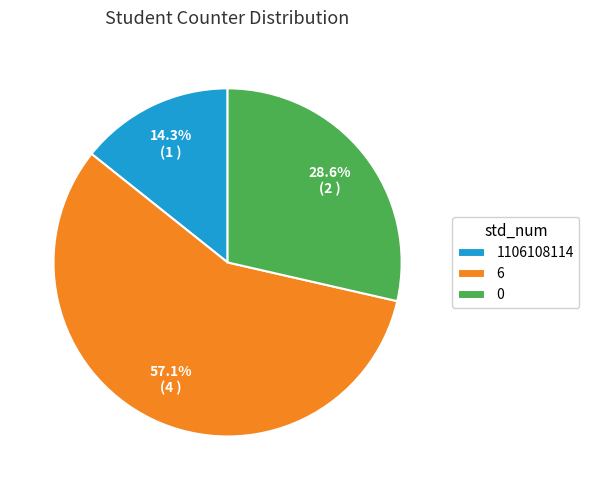

Is it true that 1106108114 is 20% of the pie?

False